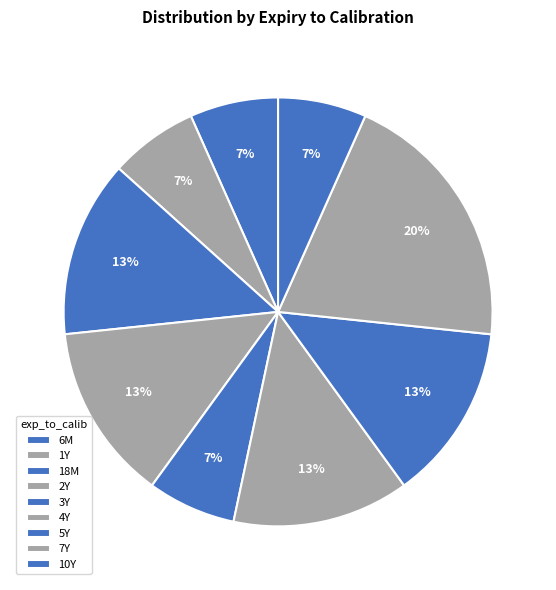

What is the change in value from 2Y to 4Y?

-1